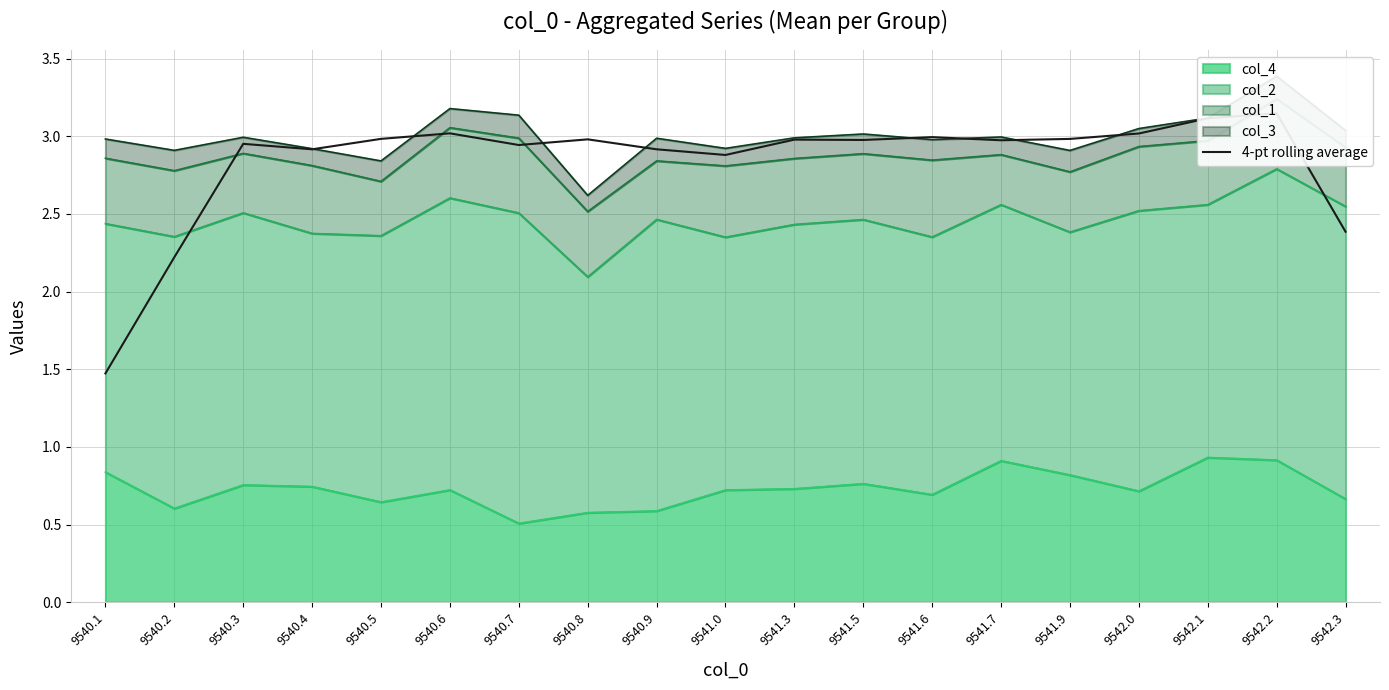

What is the value of the 2nd point from the left?

2.2